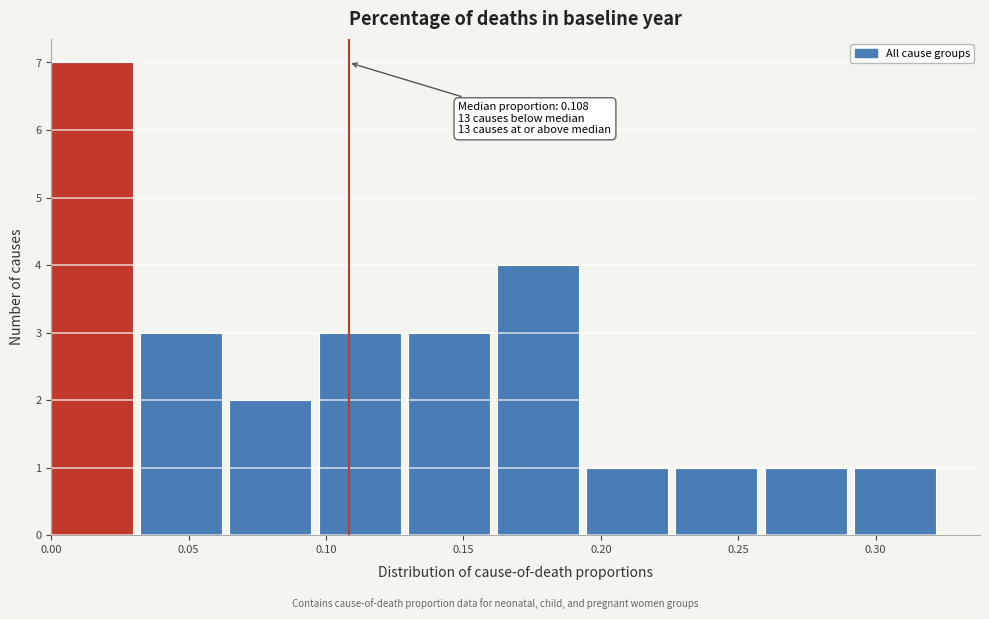

Over which range of the x-axis is the bar tallest?

0.000 to 0.030